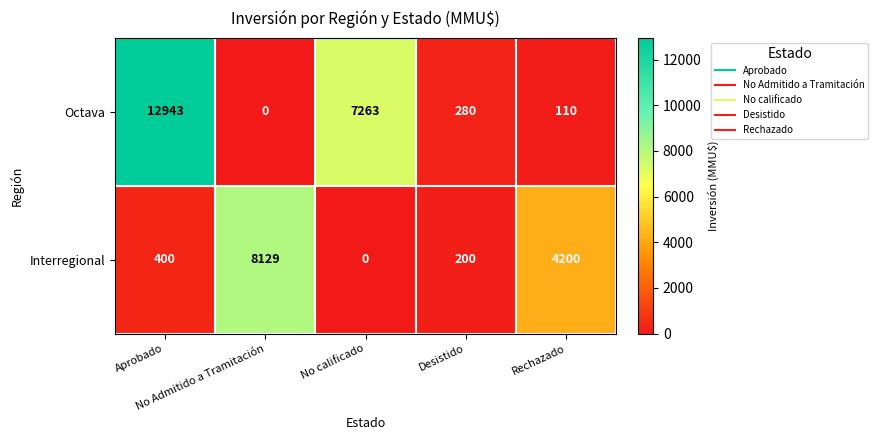

How many categories are shown in the chart?

5